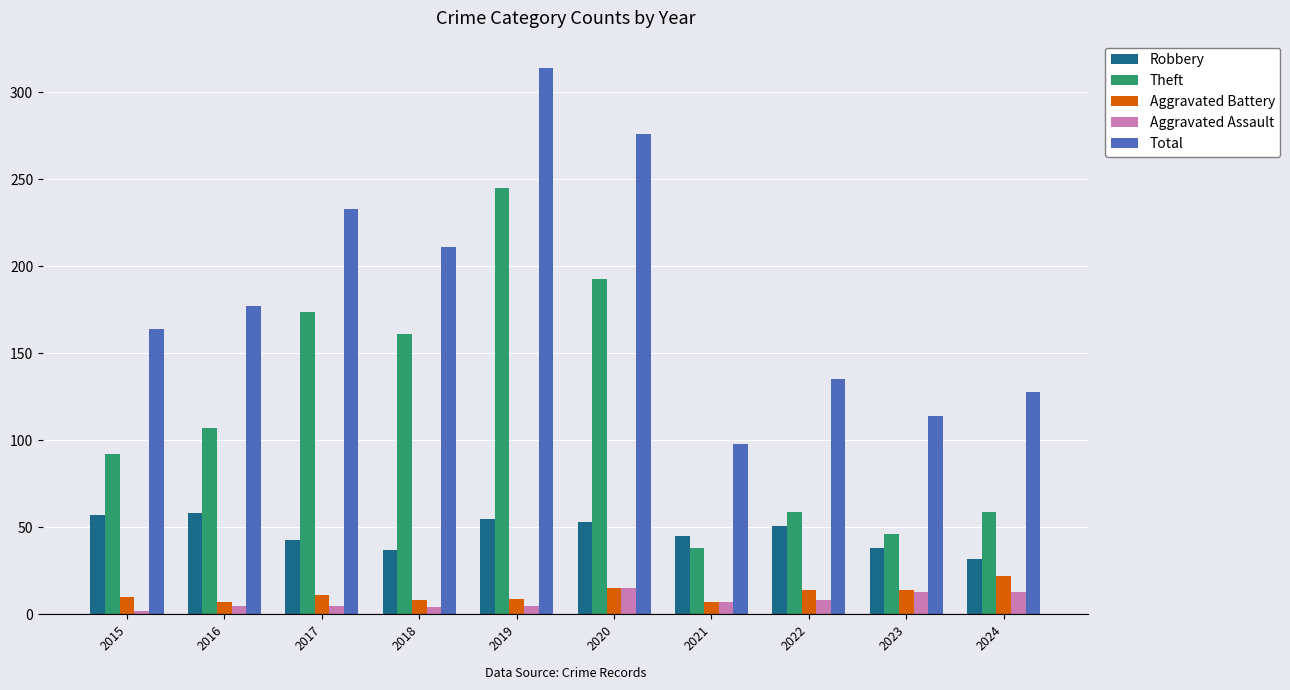

The value of Robbery at 2016 is 58. True or false?

True